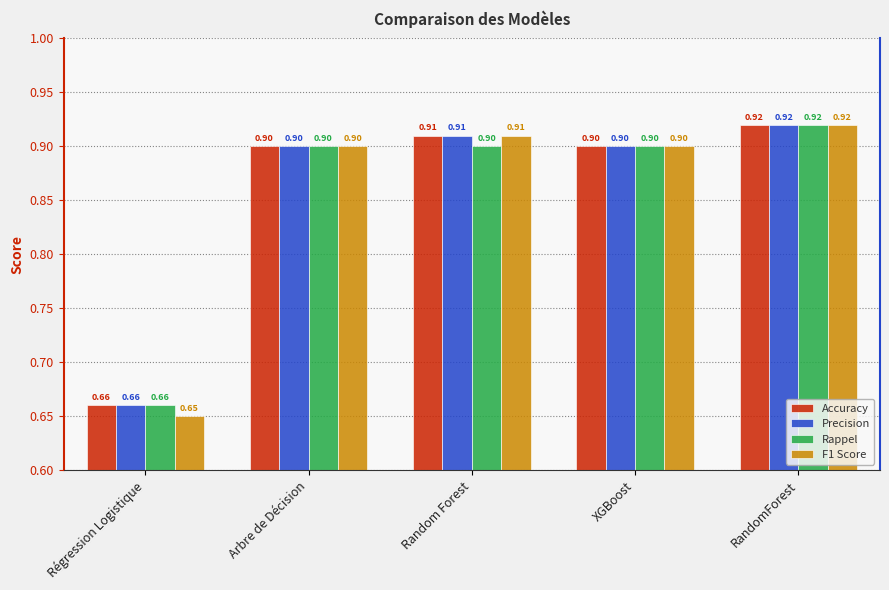

At which label is F1 Score closest to 0?

Régression Logistique